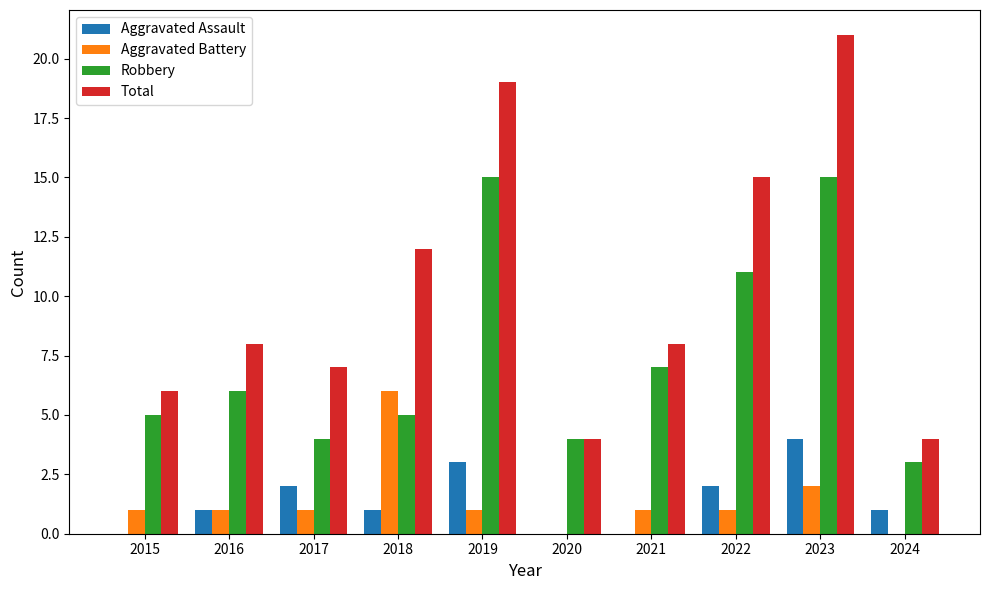

What is the highest value of the Robbery series?

15